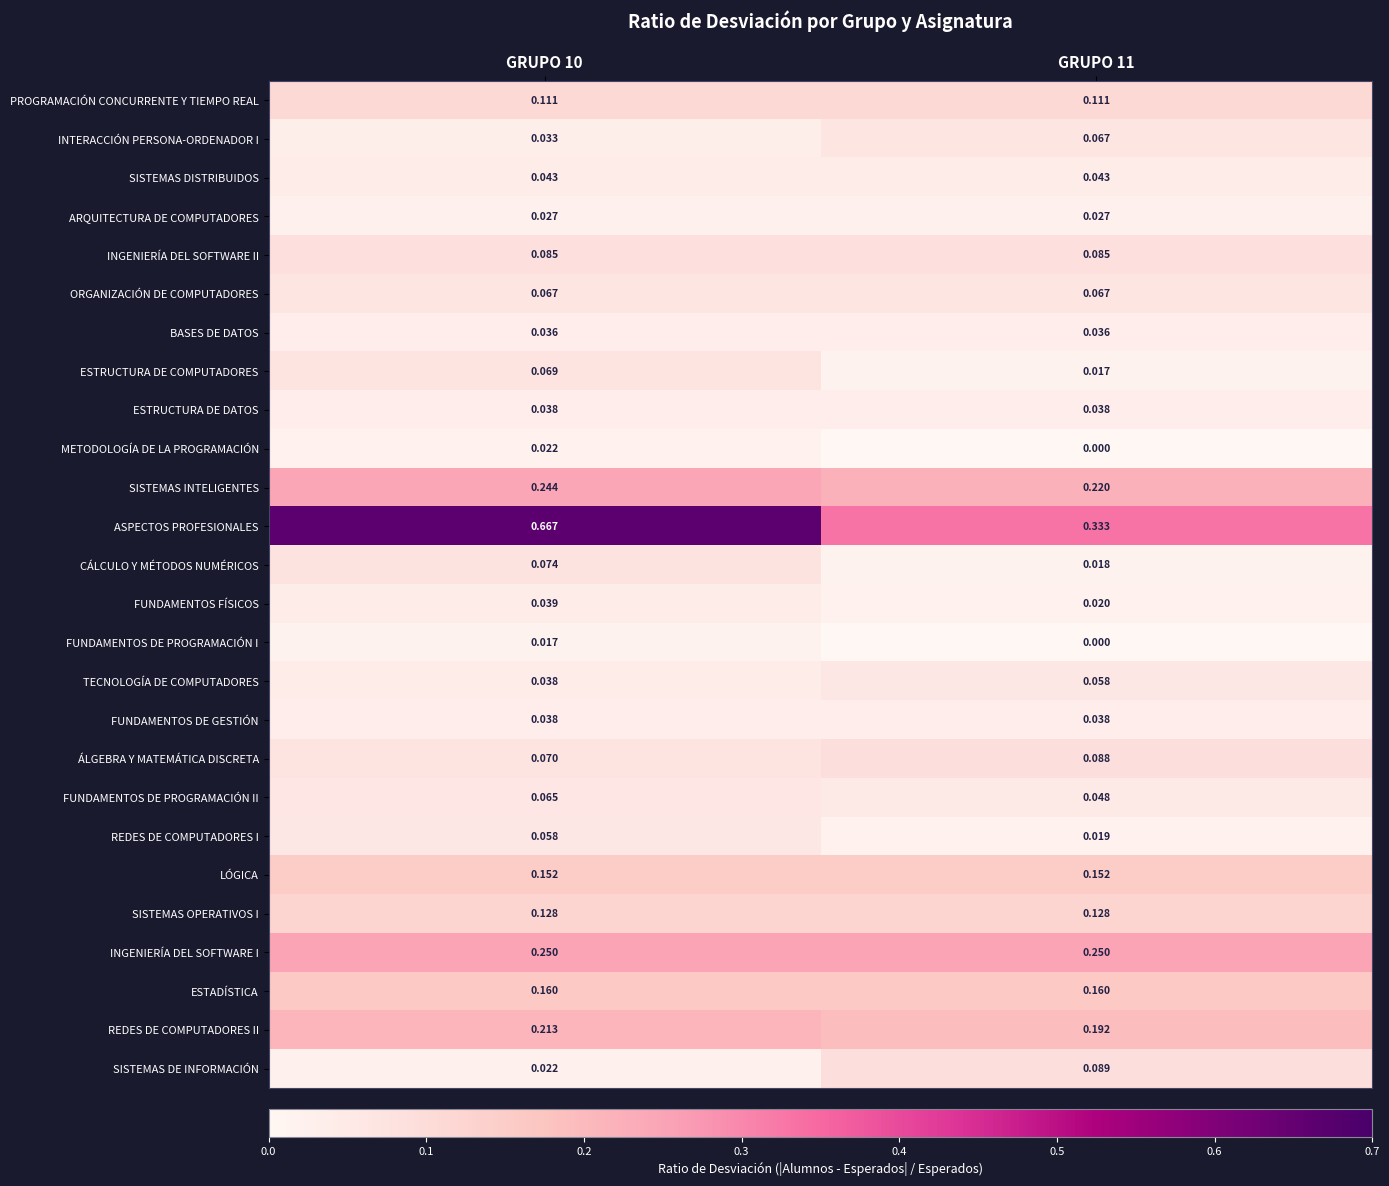

Which series has the largest total across all categories?

ASPECTOS PROFESIONALES